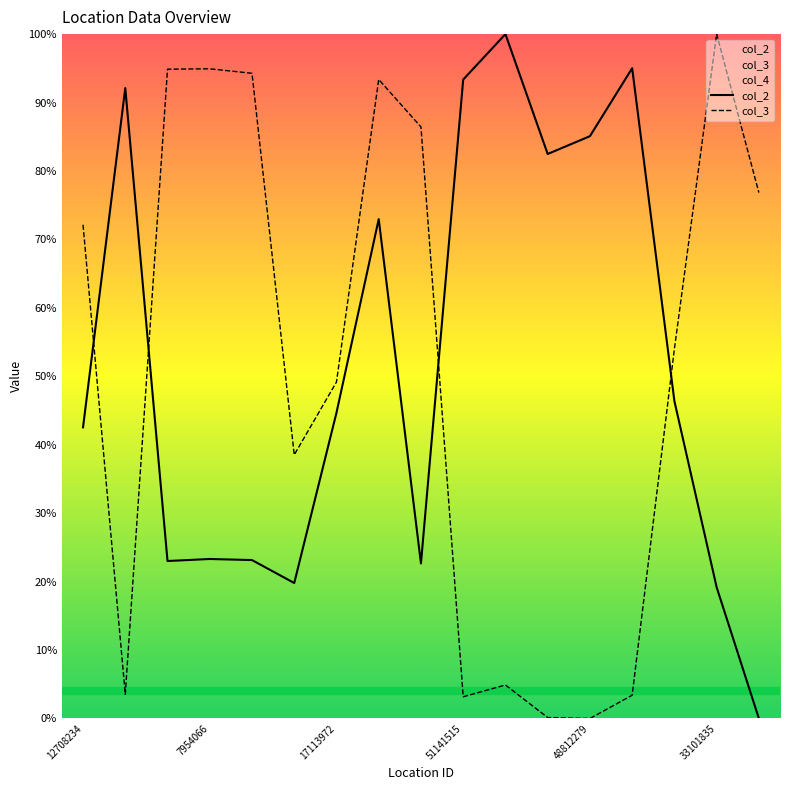

What is the maximum value for col_3?

1.0